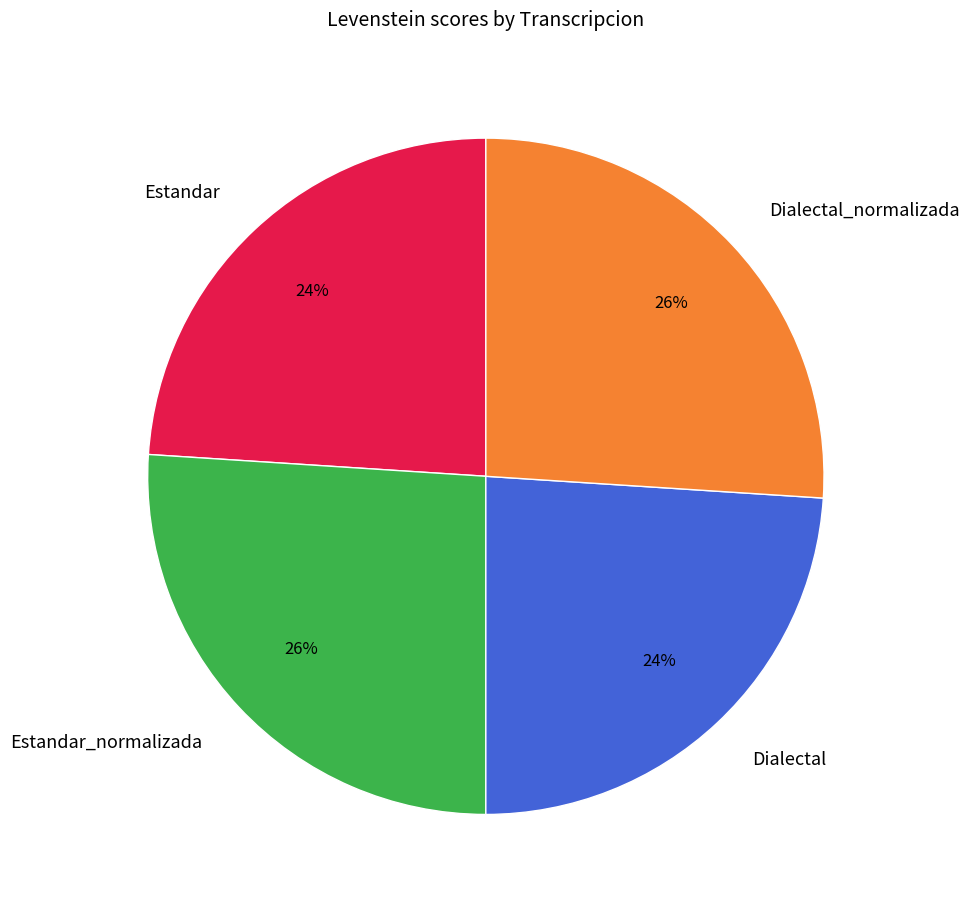

What is the ratio of the value at Estandar to the value at Dialectal_normalizada?

0.9